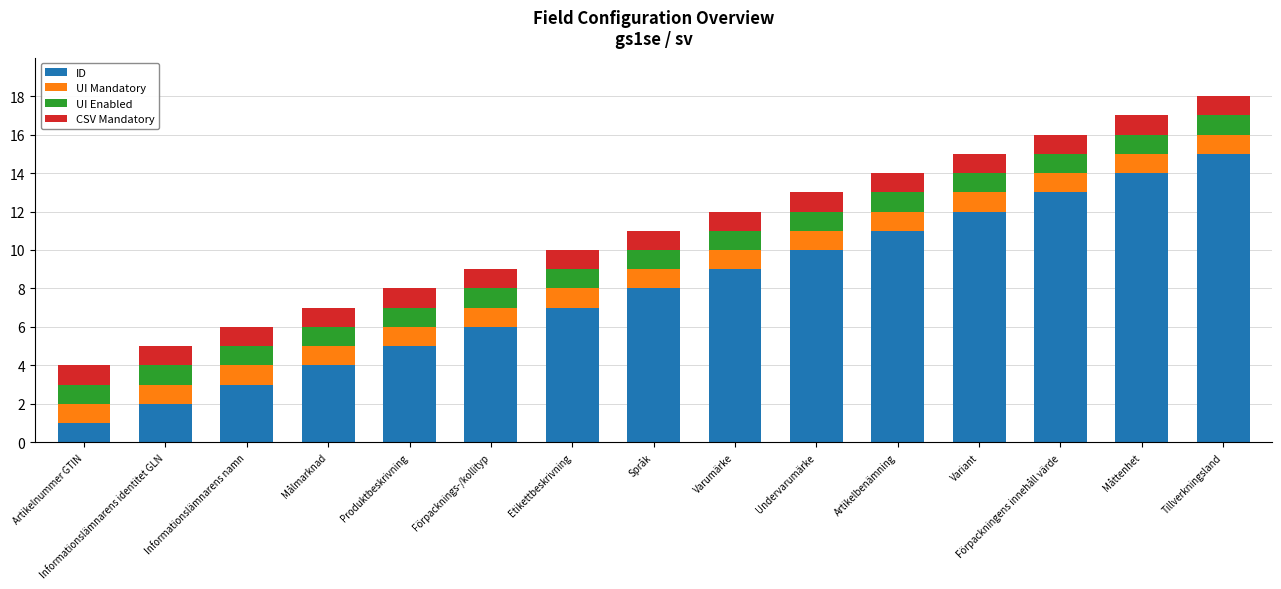

What is the total value across all series at Språk?

11